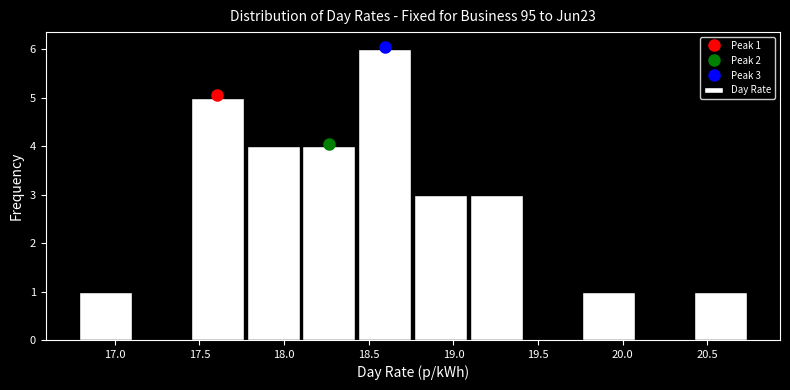

Which range on the x-axis has the tallest bar?

18.43 to 18.76